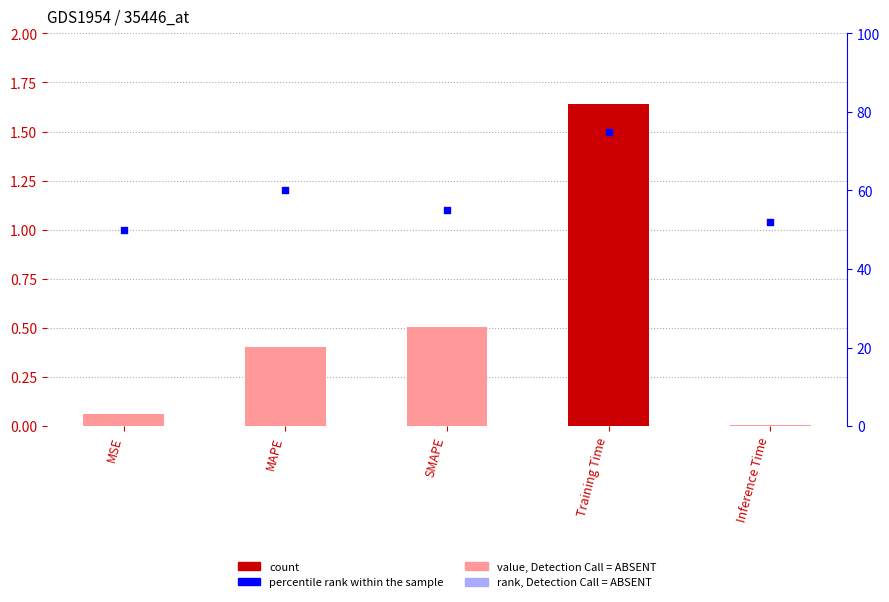

At which category is the sum across all series the highest?

Training Time